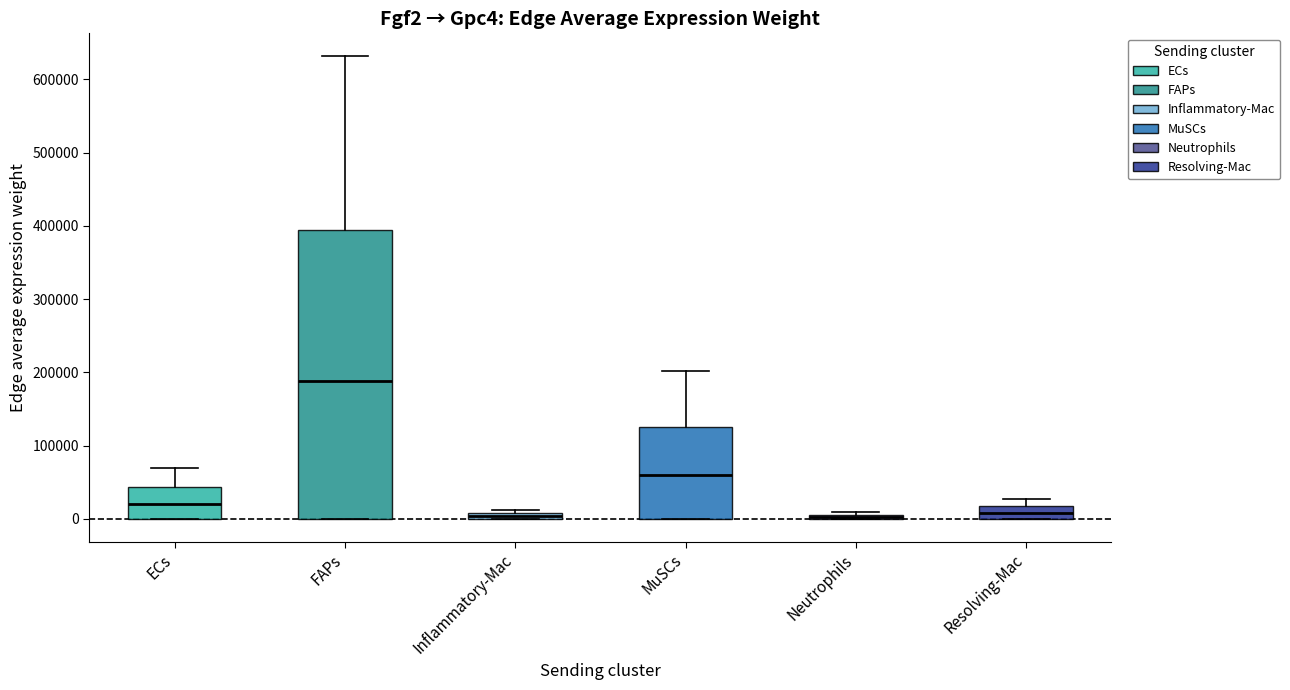

Which box is the tallest, from its lower edge to its upper edge?

FAPs